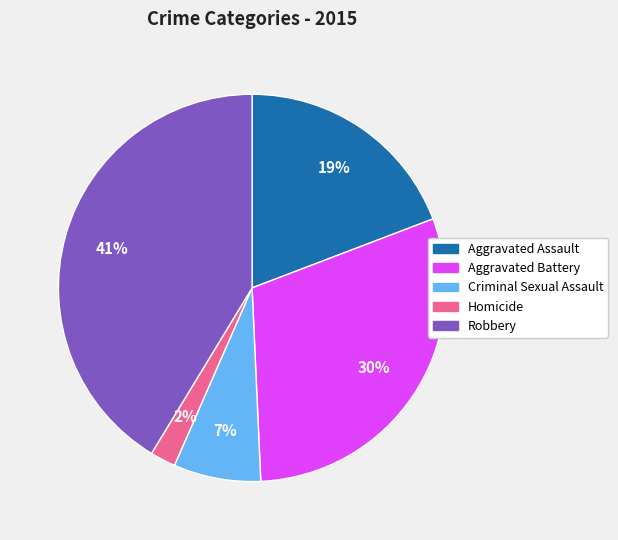

To the nearest percent, what is the difference between the Homicide and Aggravated Battery slice percentages?

28%